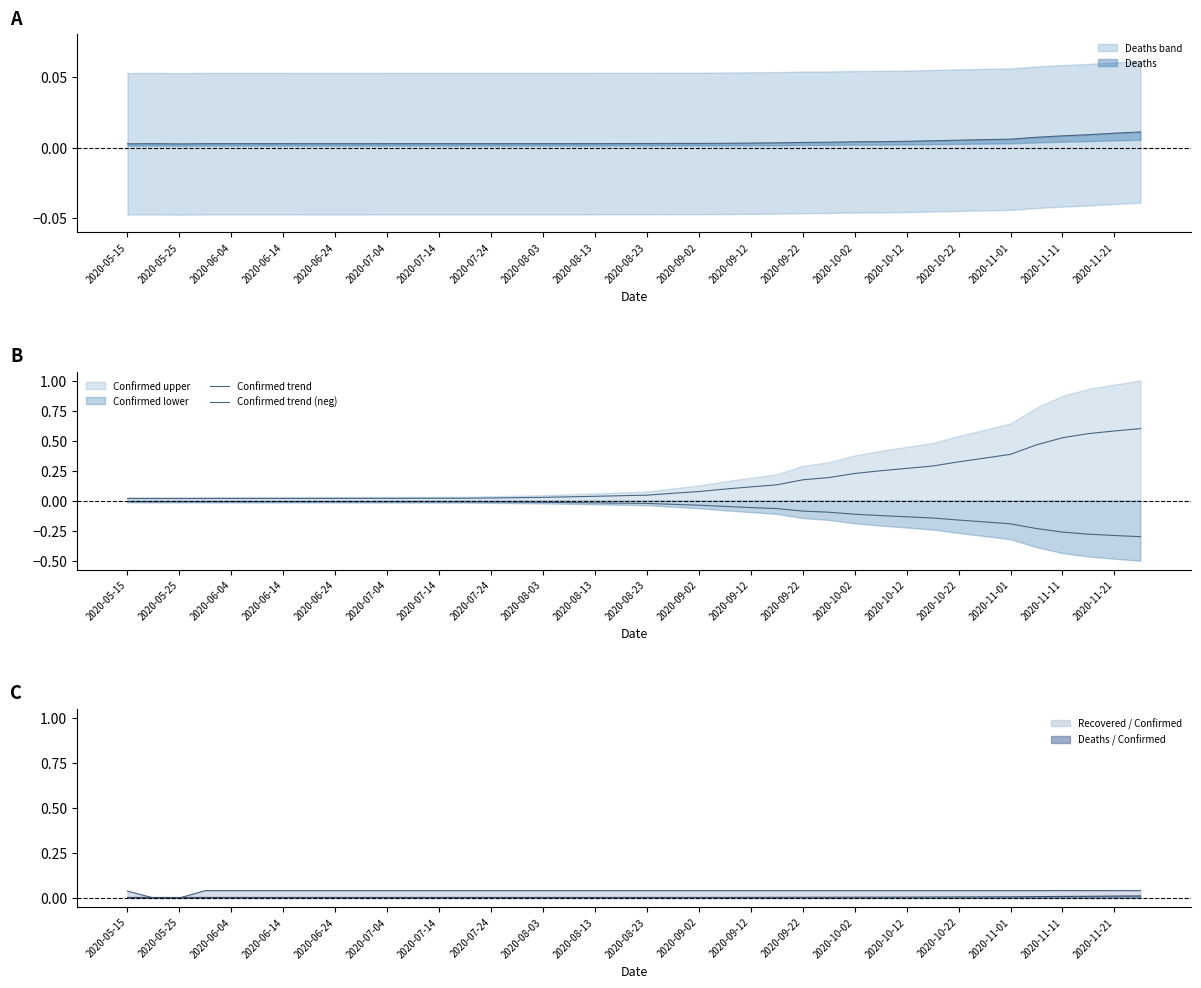

Rank the series by their maximum value, from lowest to highest.

Confirmed trend (neg), Confirmed trend